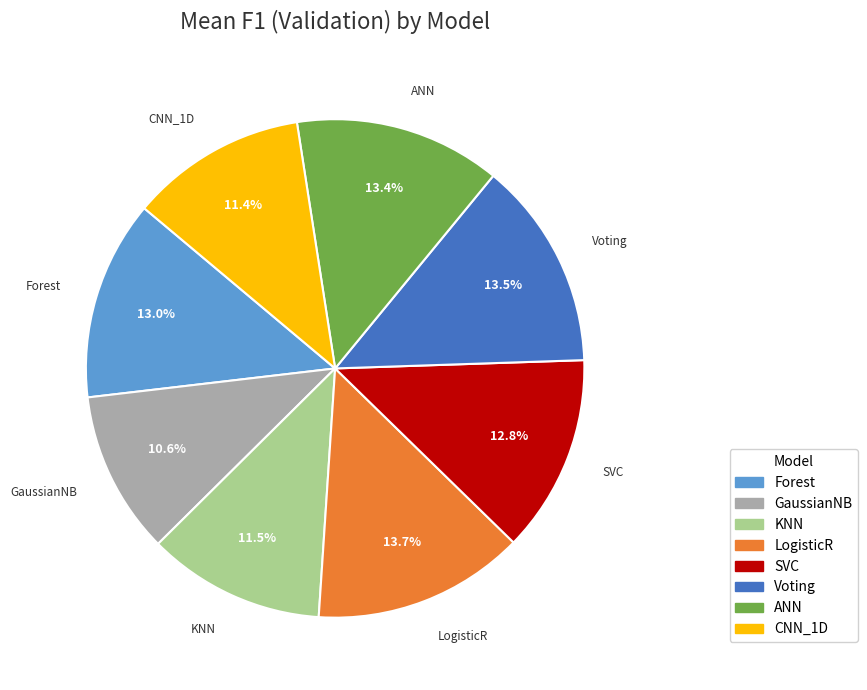

Is there a majority slice in this chart?

No